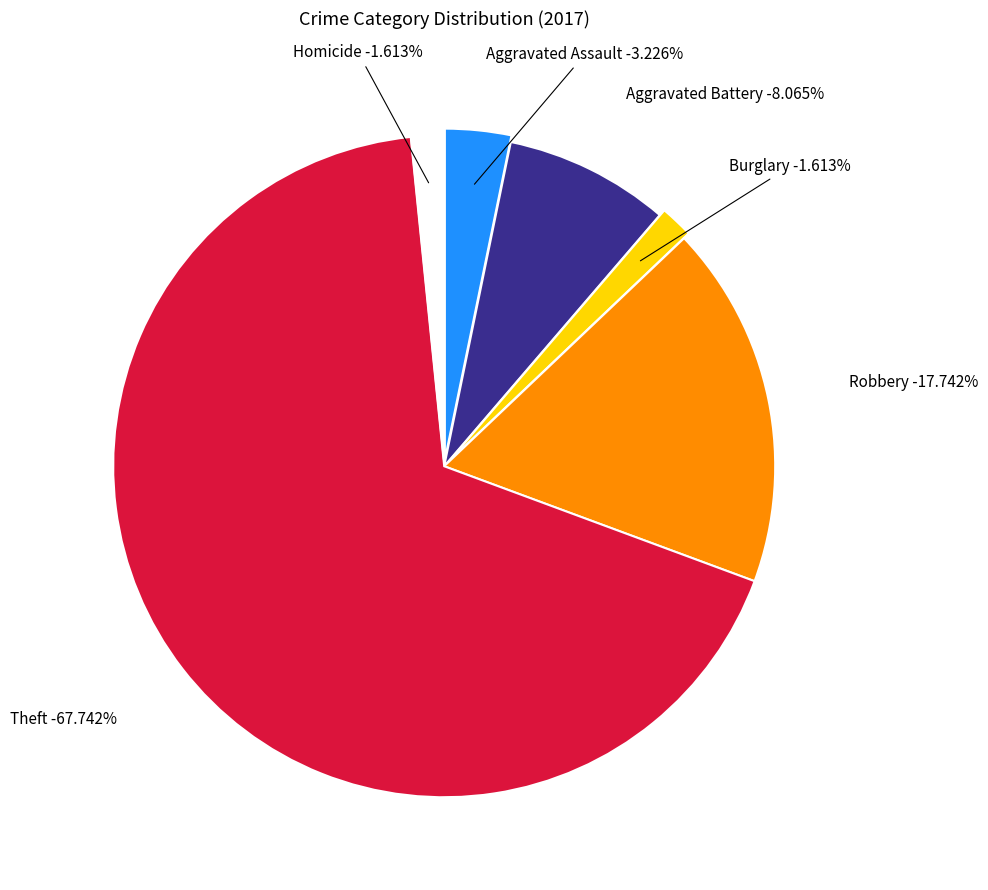

Approximately how many times larger is the value at Theft compared to Aggravated Battery?

8.4